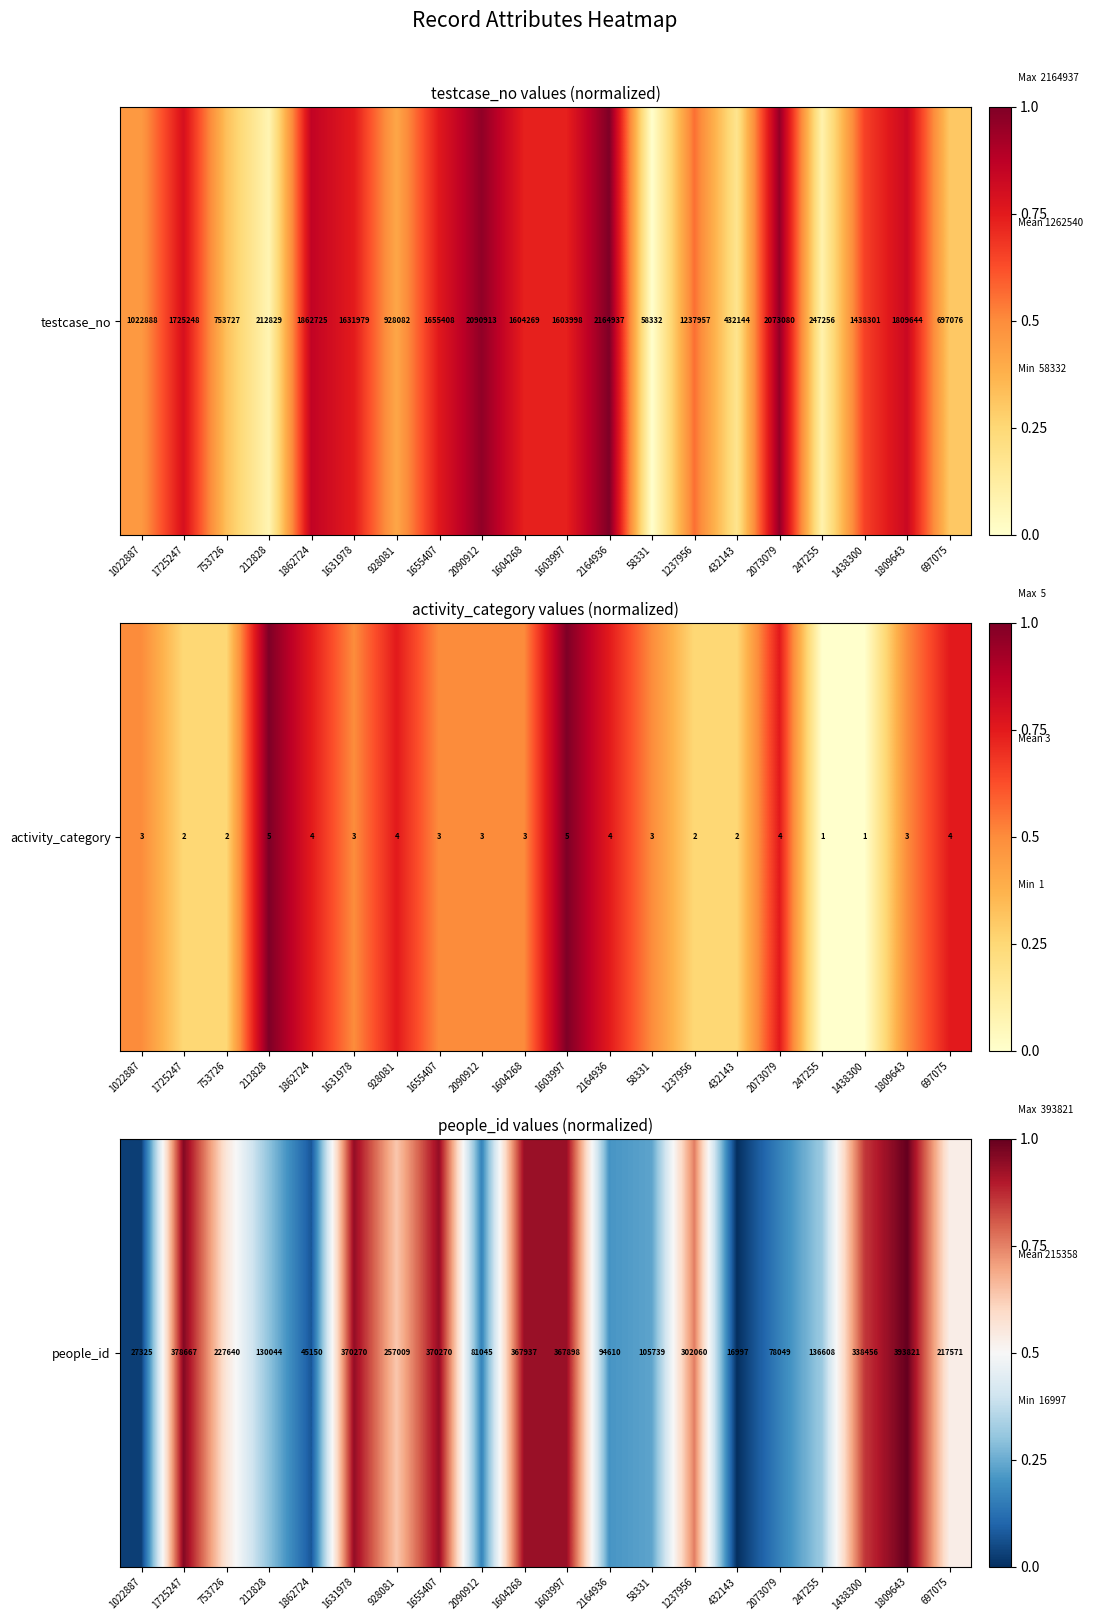

Reading left to right, what are all the values shown in this chart?

1022887=0.0	1725247=1.0	753726=0.6	212828=0.3	1862724=0.1	1631978=0.9	928081=0.6	1655407=0.9	2090912=0.2	1604268=0.9	1603997=0.9	2164936=0.2	58331=0.2	1237956=0.8	432143=0.0	2073079=0.2	247255=0.3	1438300=0.9	1809643=1.0	697075=0.5